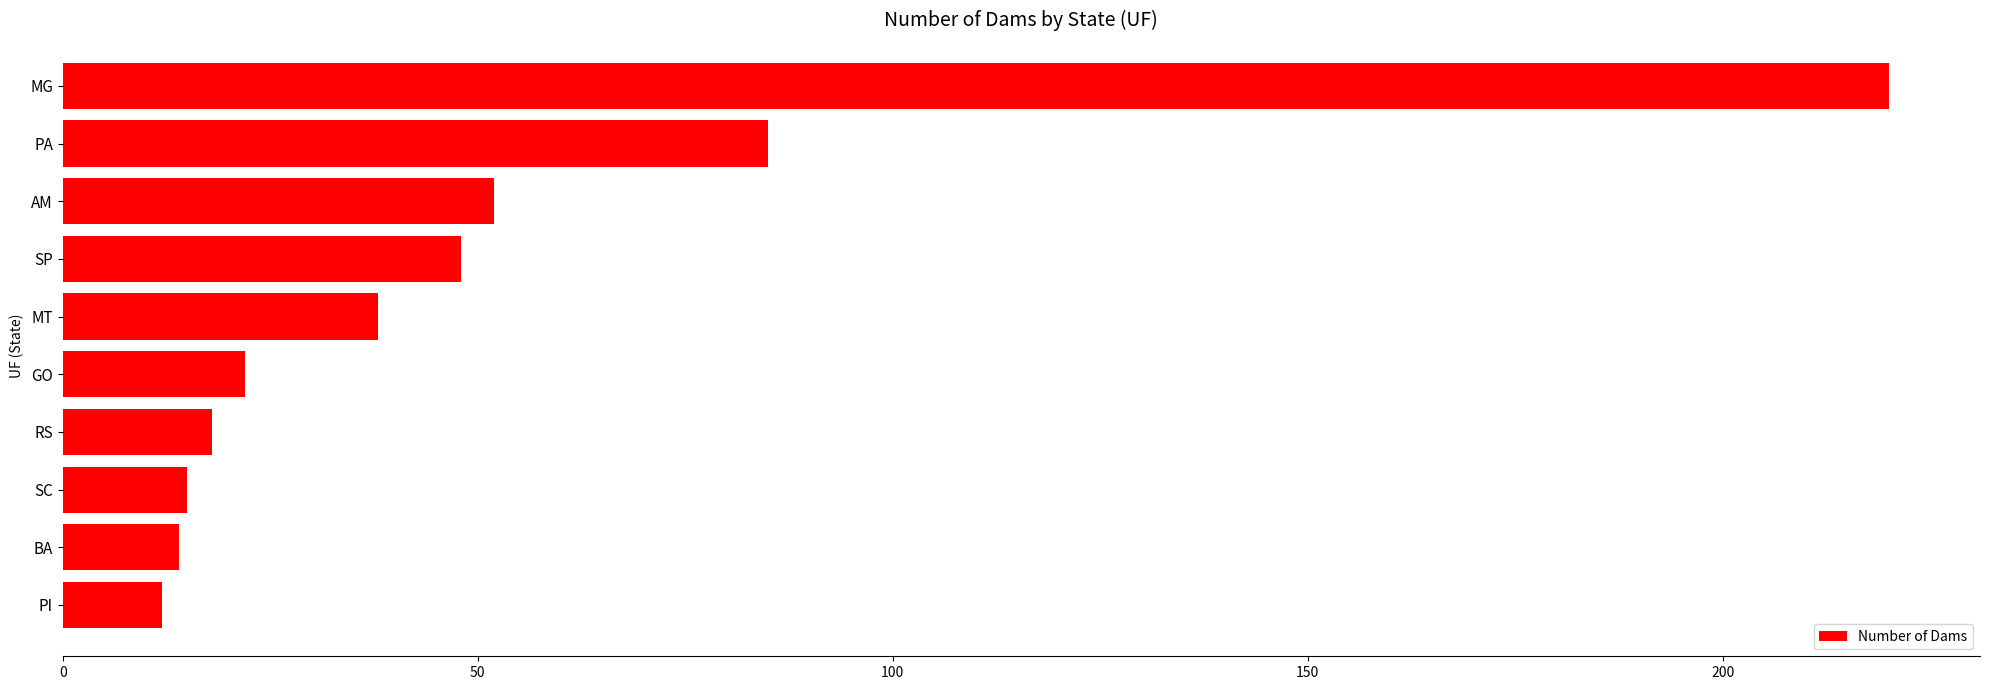

True or false: the data shows 29 at GO.

False